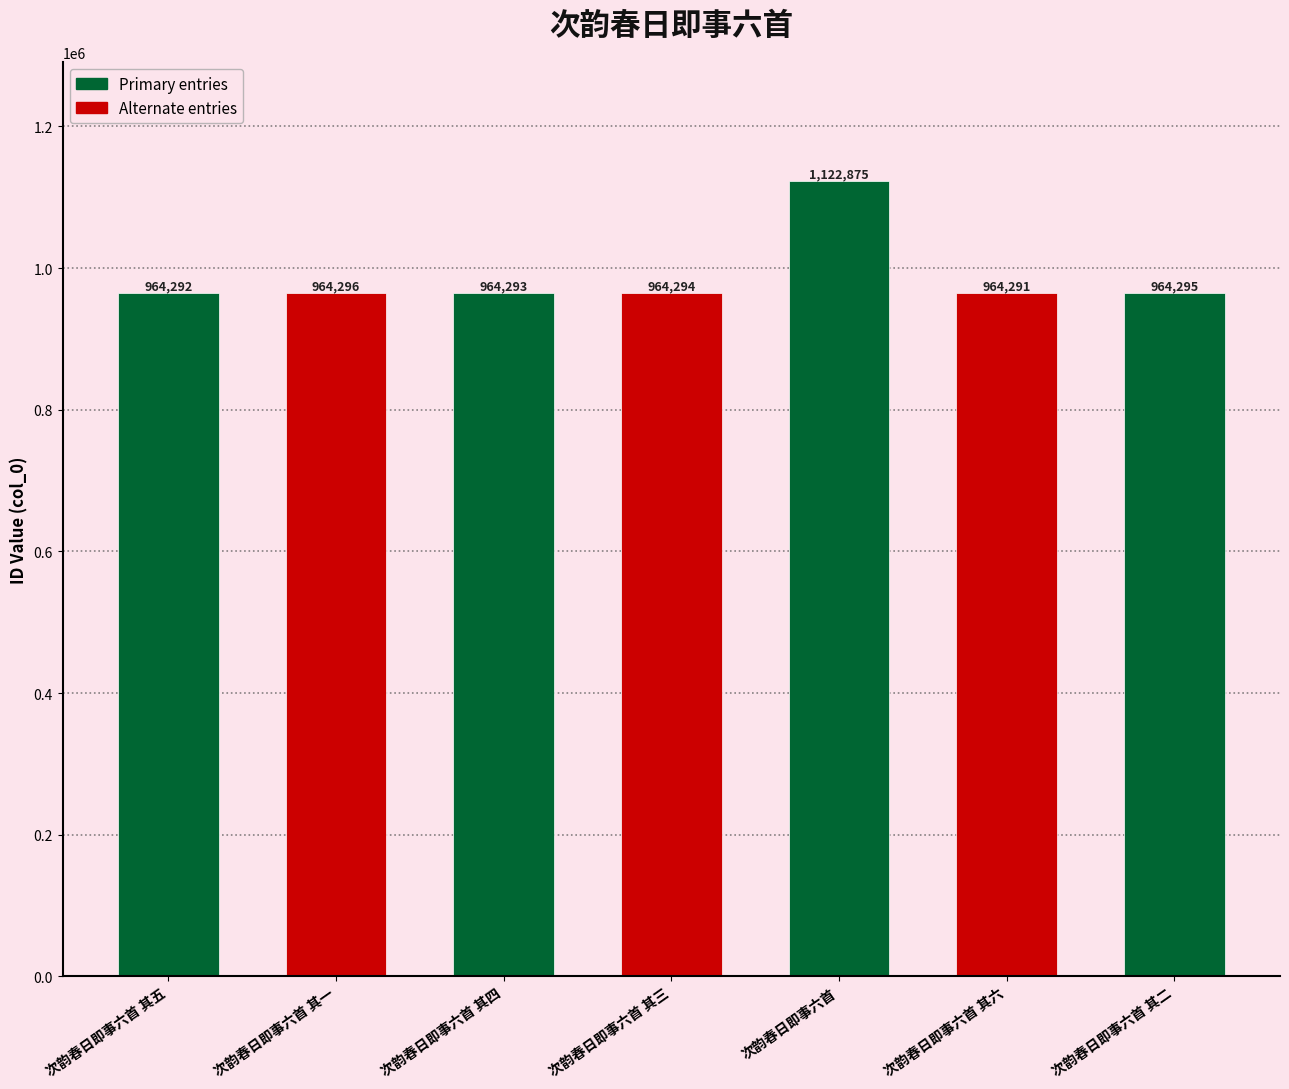

How many distinct data groups are displayed?

1